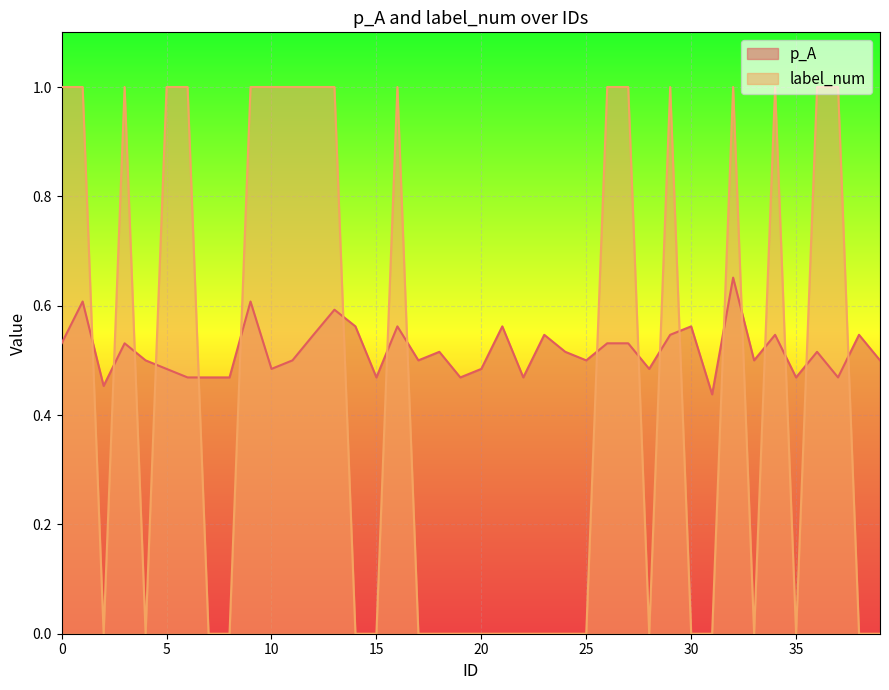

What is the value of the p_A point at the 21st from the left?

0.5